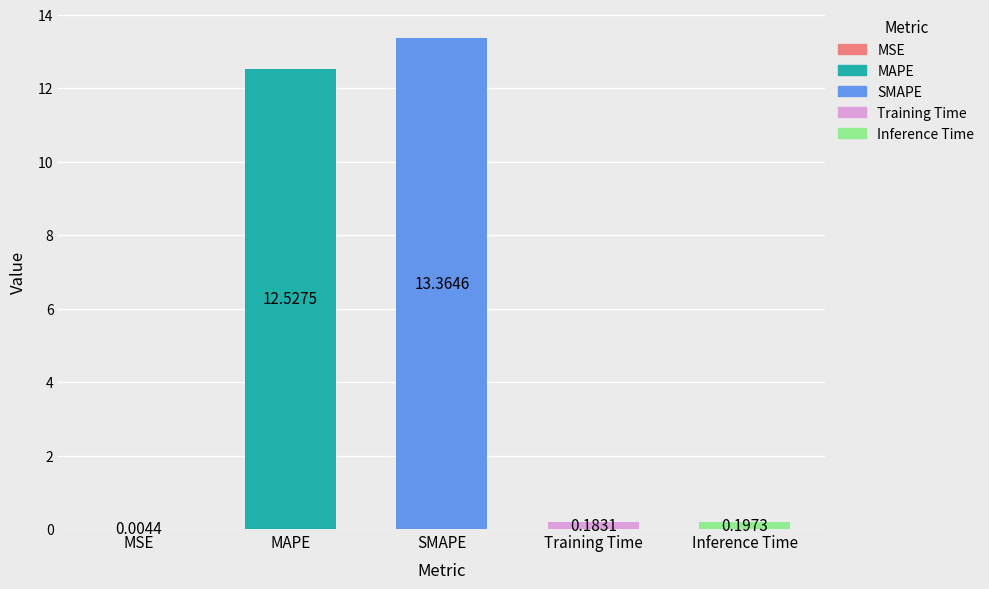

Rank the categories by value from lowest to highest.

MSE, Training Time, Inference Time, MAPE, SMAPE